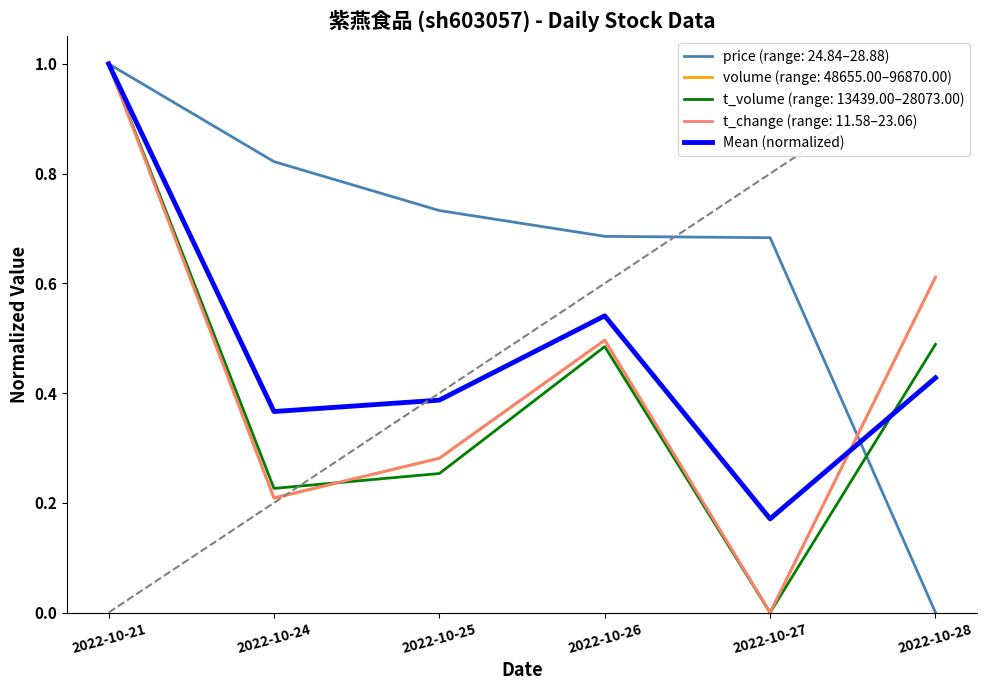

Is it true that t_volume (range: 13439.00–28073.00) equals 0.1 at 2022-10-26?

False